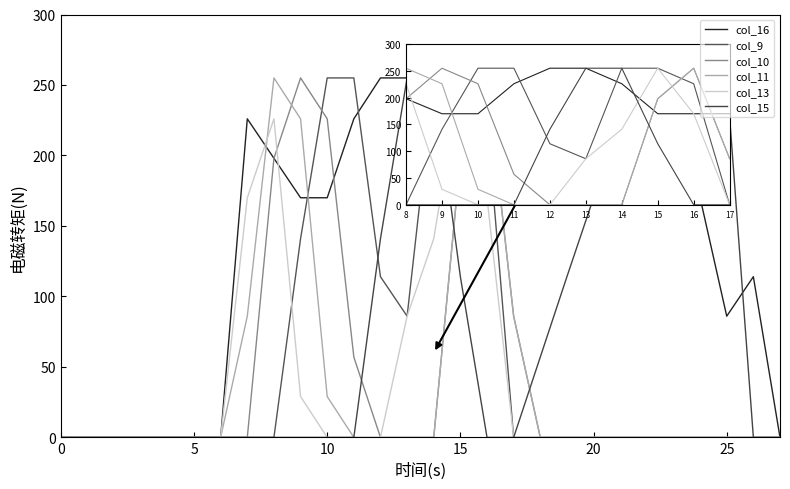

True or false: col_13 has more than 1 interior local peaks.

True